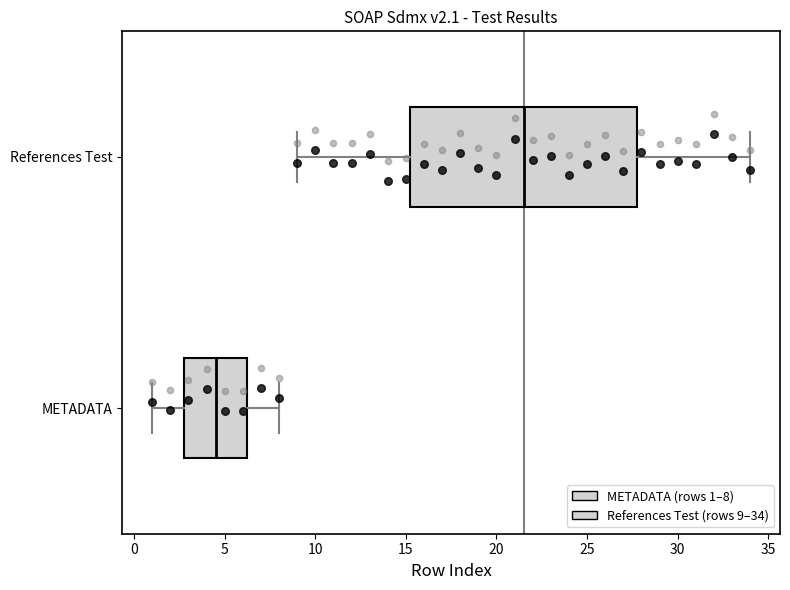

Where is the left edge of the box for METADATA on the x-axis? The values are not printed on the chart, so give them approximately, as read against the axis.

3.0